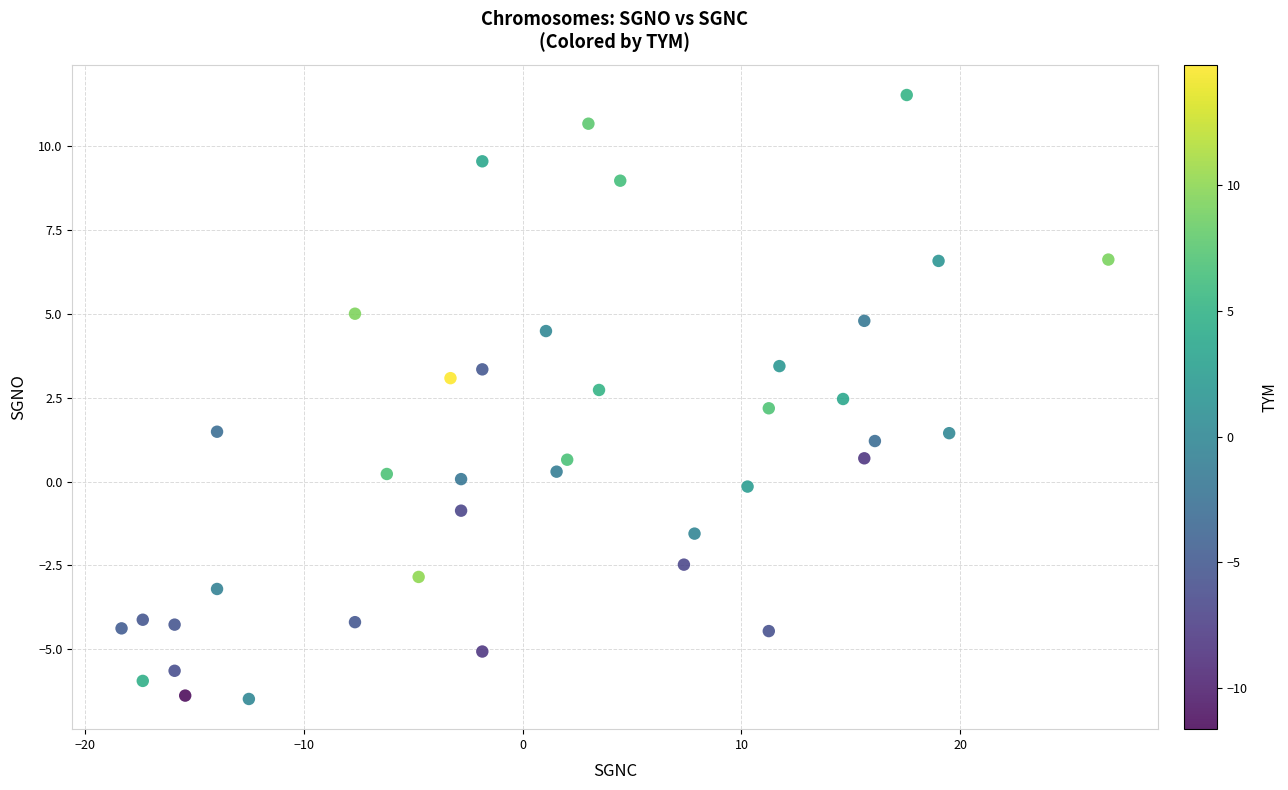

What is the range of Y values (max minus min)?

18.0